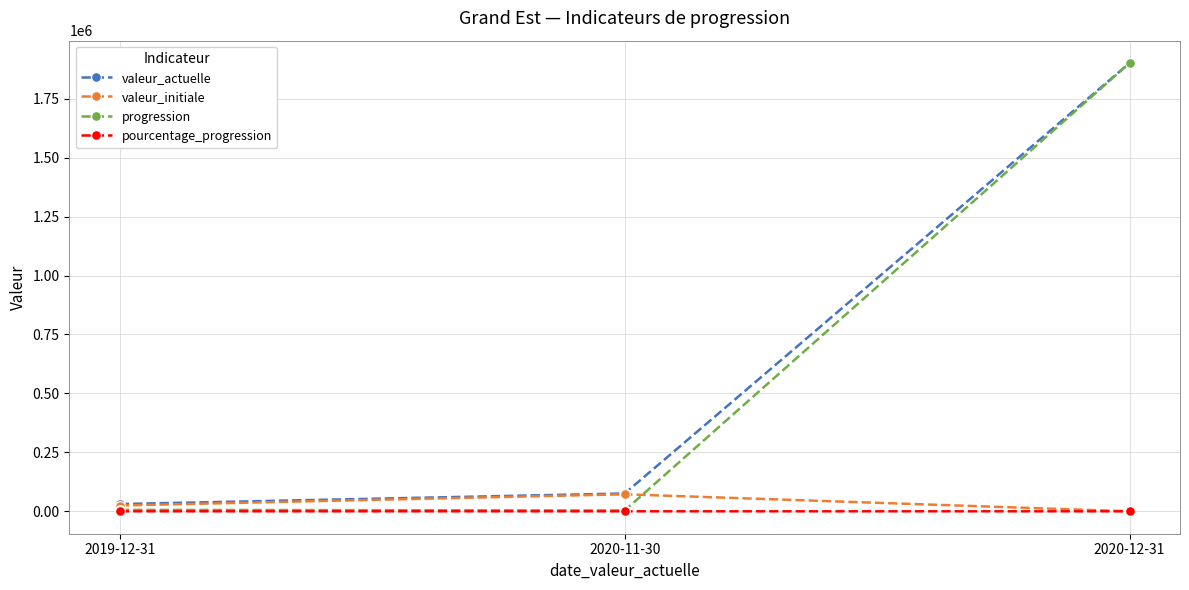

Which series has the largest range (max minus min)?

progression